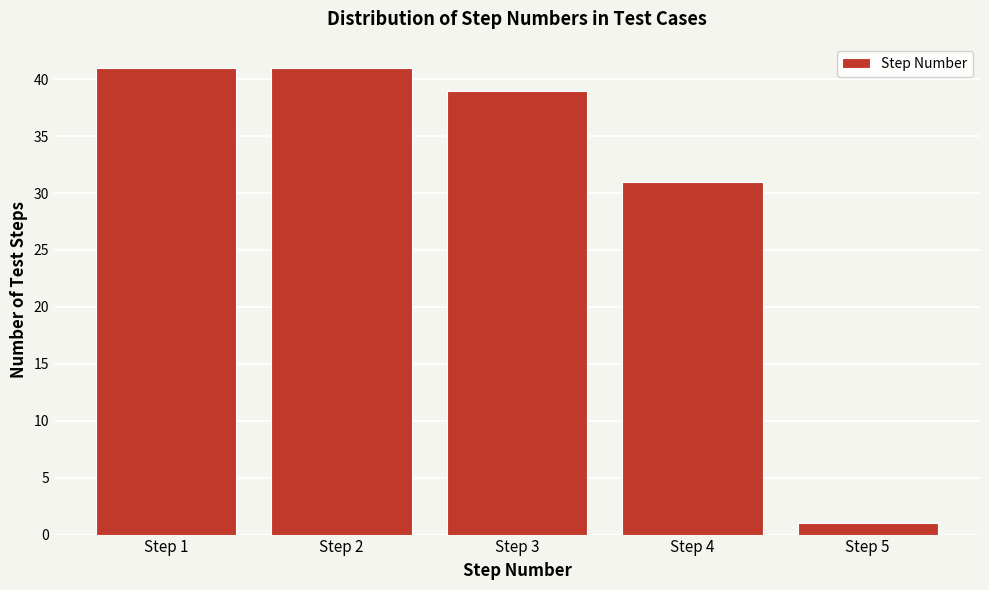

Reading left to right, transcribe all the data shown in this chart.

41	41	39	31	1